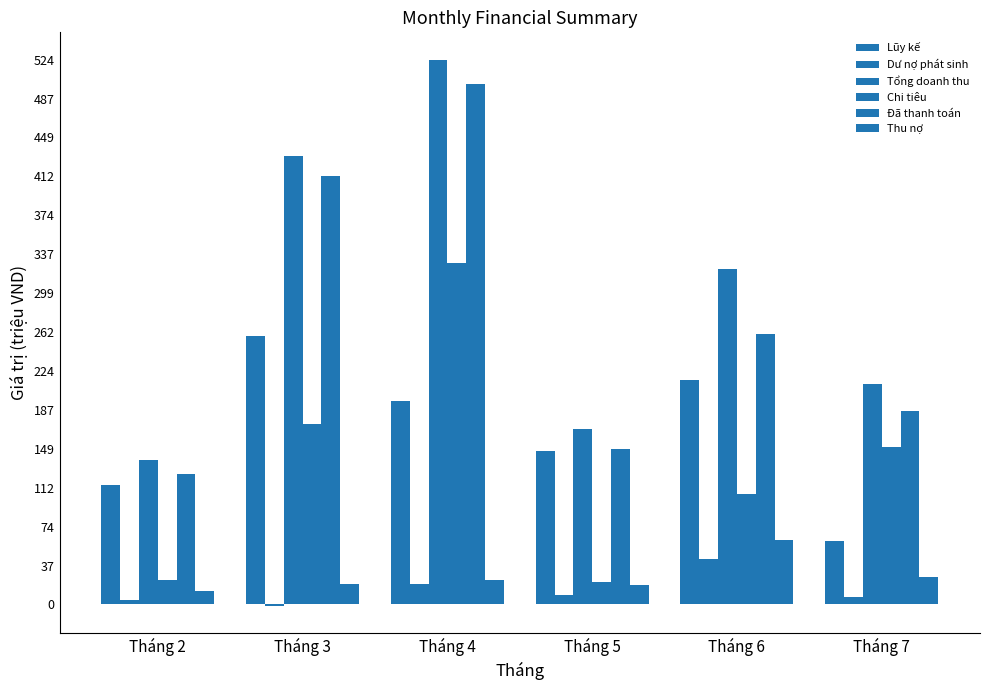

Are the bars grouped side by side (vs. stacked)?

Yes